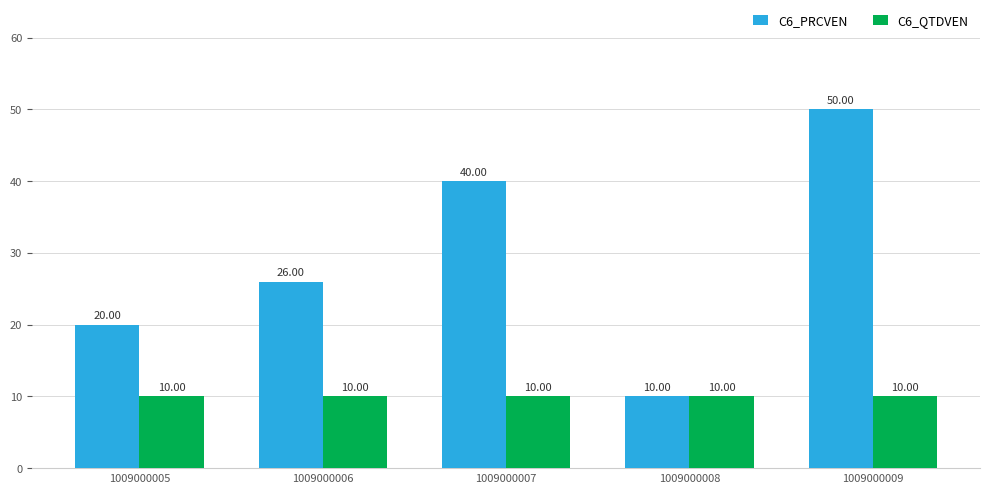

True or false: C6_PRCVEN has a value of 71 at 1009000007.

False